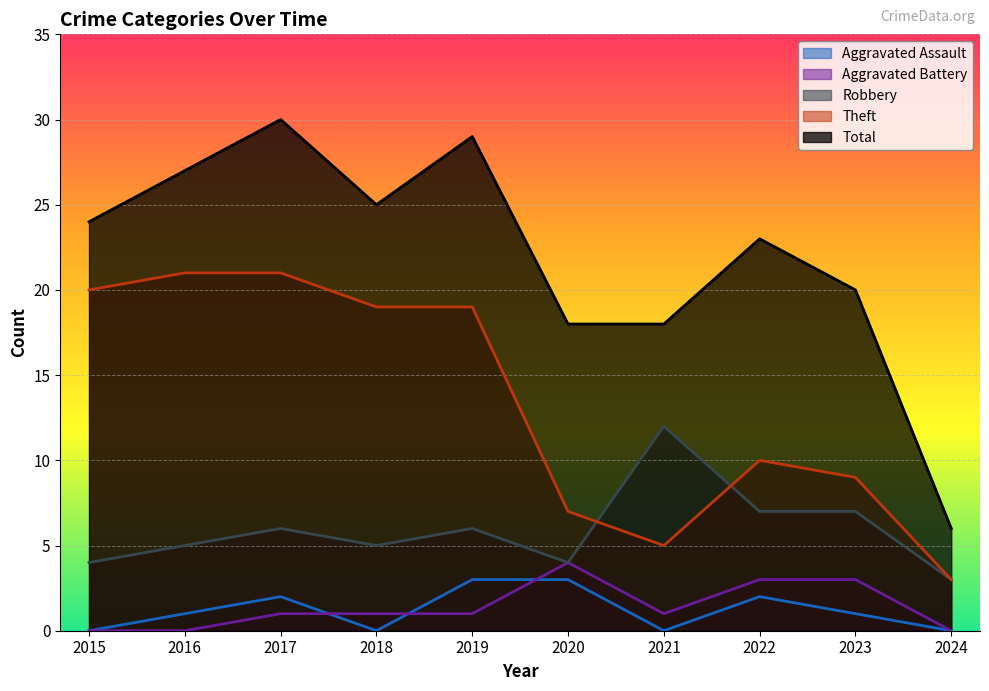

What is the maximum value for Aggravated Battery?

4